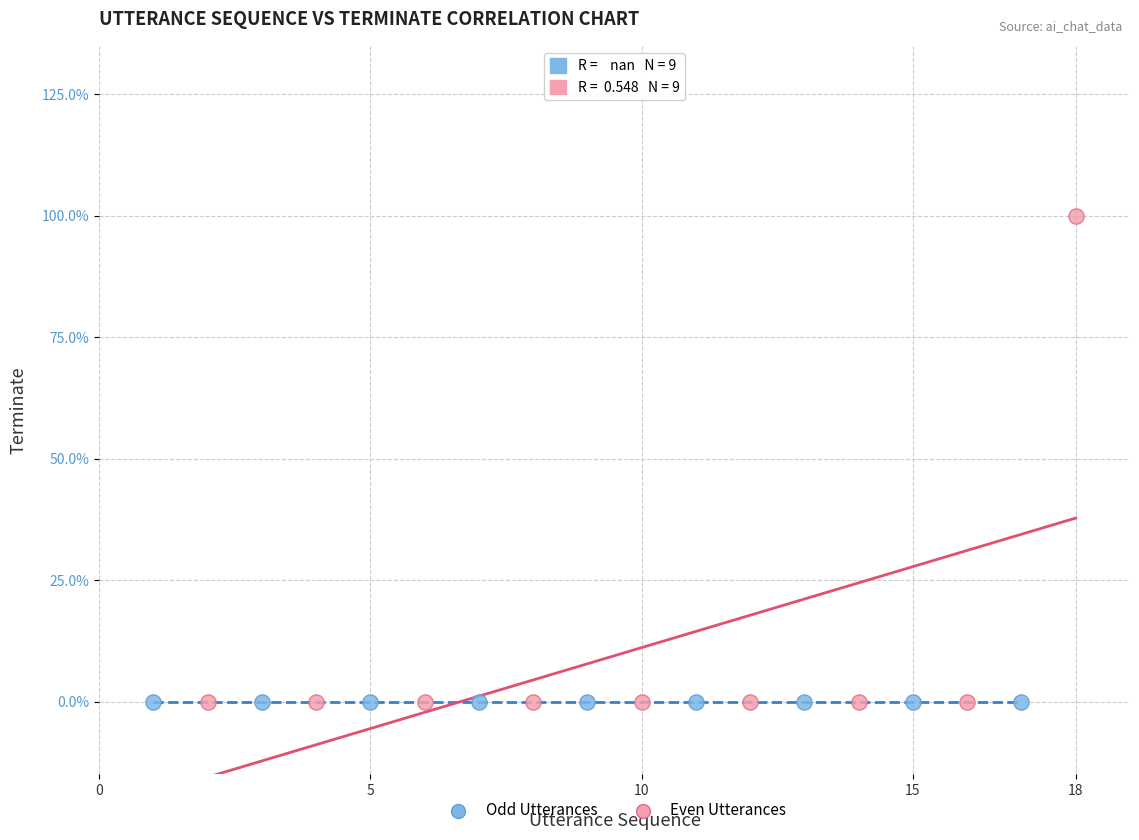

What are all the series names shown in the legend?

Odd Utterances, Even Utterances